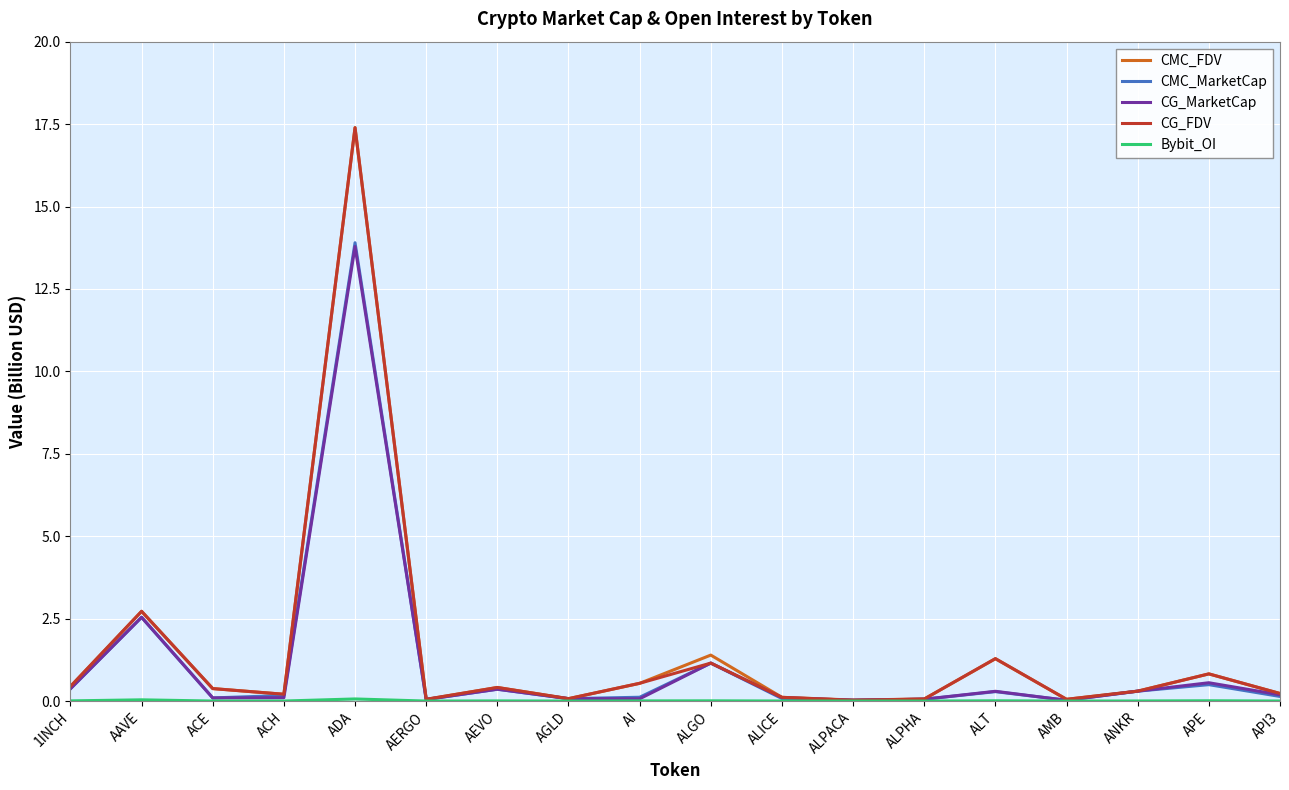

Is this an area chart (filled region under the line)?

No